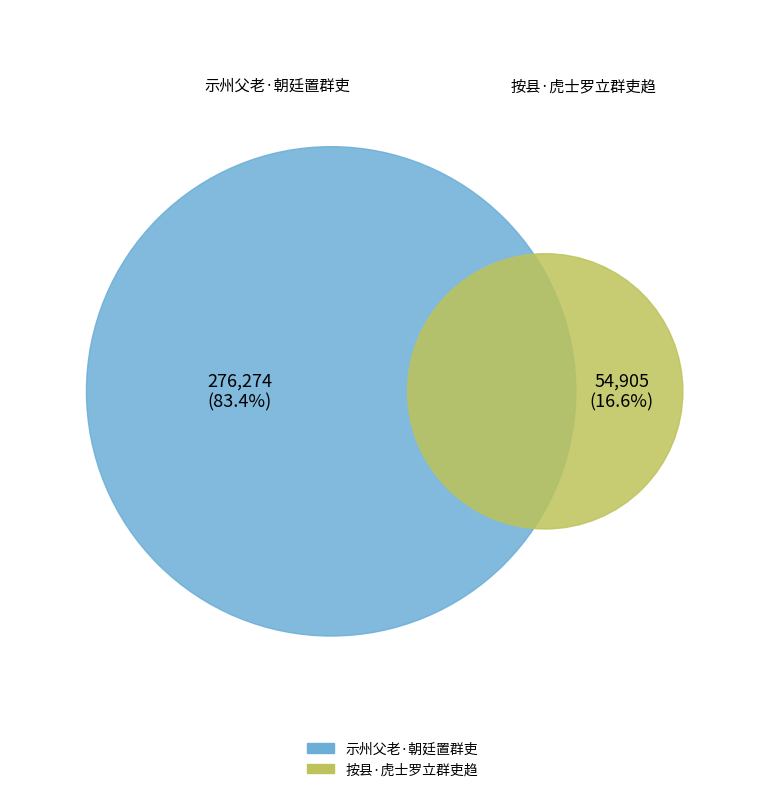

Which category has the smallest portion of the pie?

按县·虎士罗立群吏趋